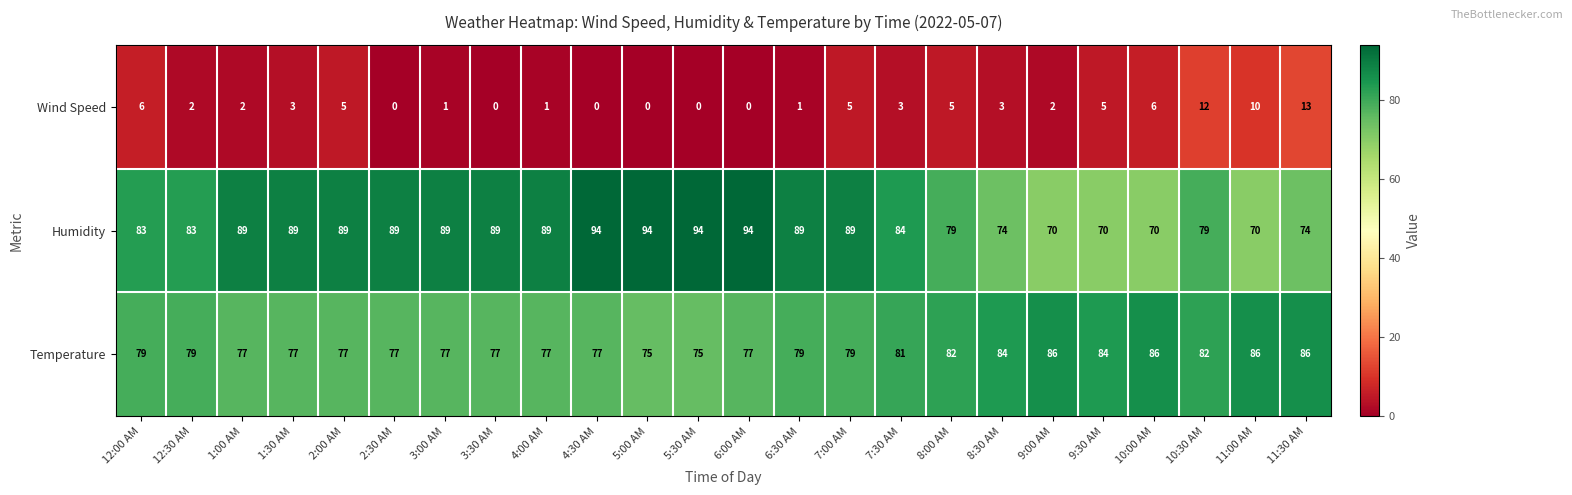

What is the maximum value shown in the chart?

94